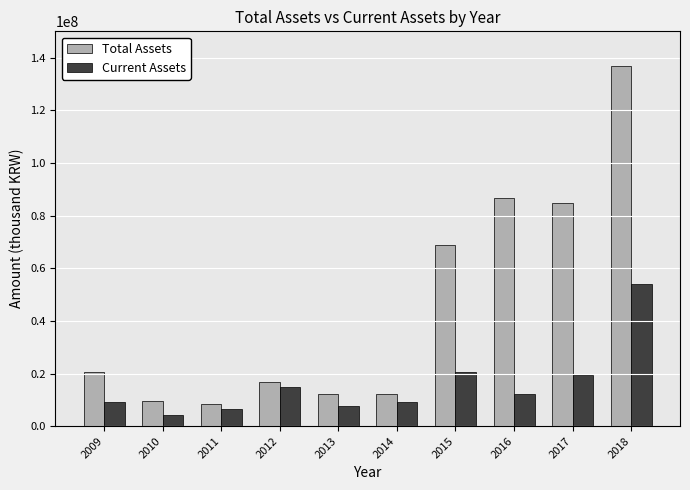

What is the greatest value displayed?

136720227